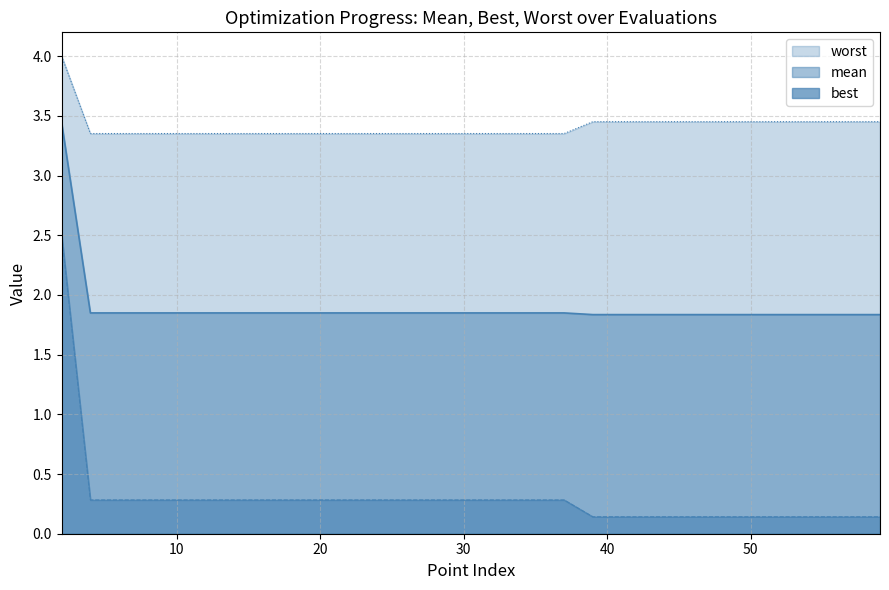

Rank the categories by mean value from lowest to highest.

39, 41, 43, 45, 47, 49, 51, 53, 55, 57, 59, 4, 6, 8, 10, 12, 14, 16, 18, 20, 22, 24, 25, 27, 29, 31, 33, 35, 37, 2